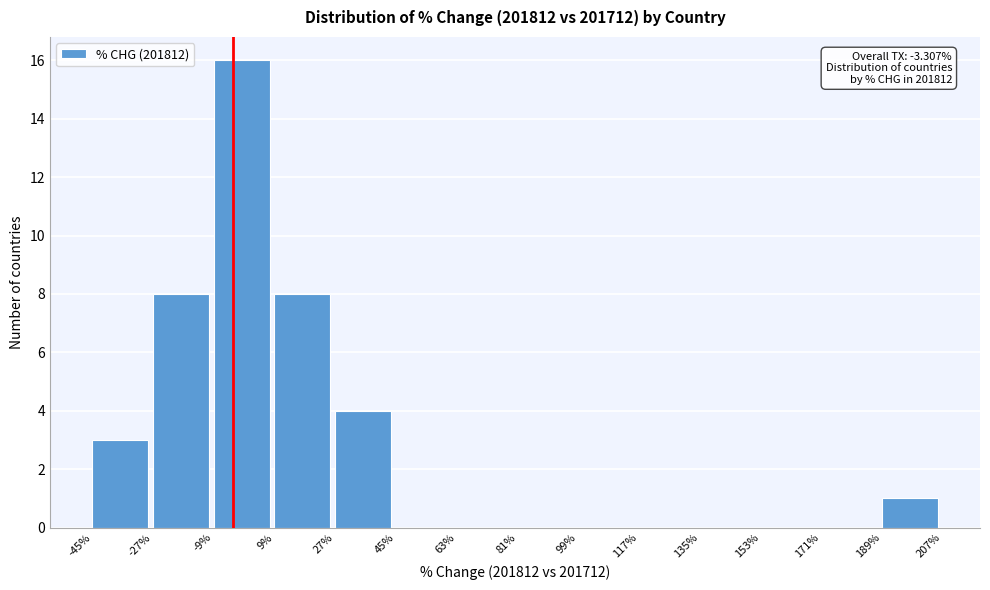

Which range on the x-axis has the tallest bar?

-9% to 9%